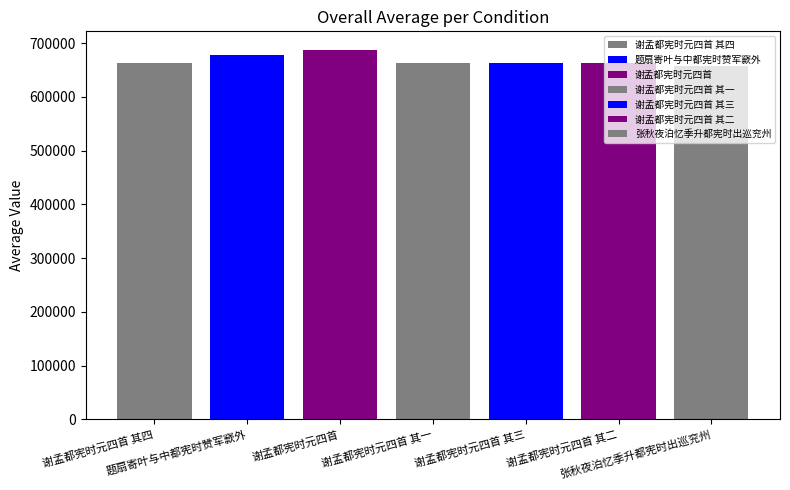

What is the change in value from 谢孟都宪时元四首 其一 to 张秋夜泊忆季升都宪时出巡兖州?

-5416